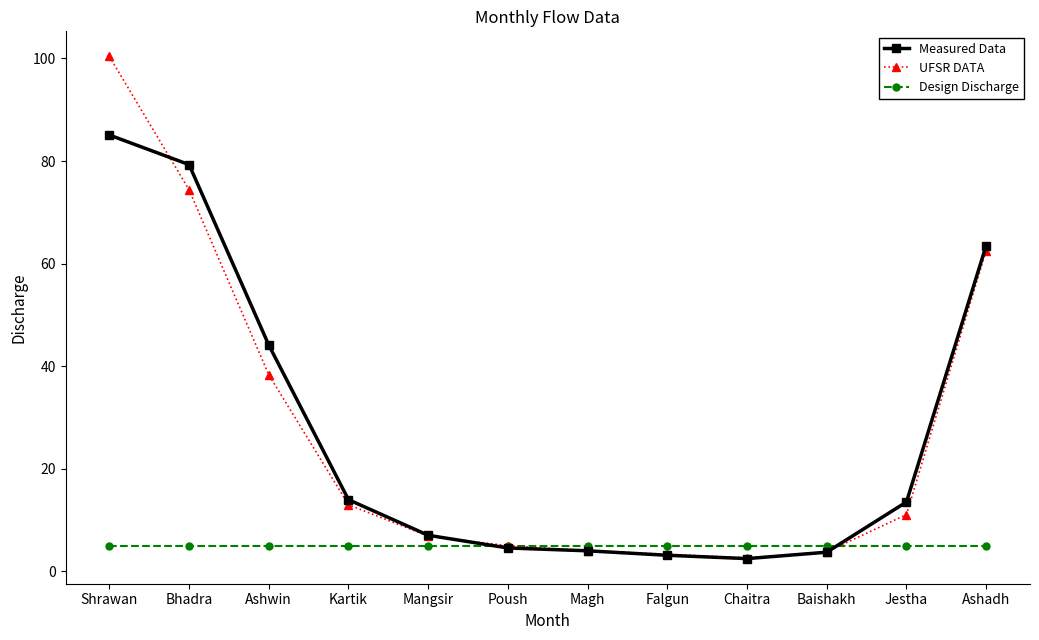

After their last crossing, which series has the higher values: Design Discharge or UFSR DATA?

UFSR DATA